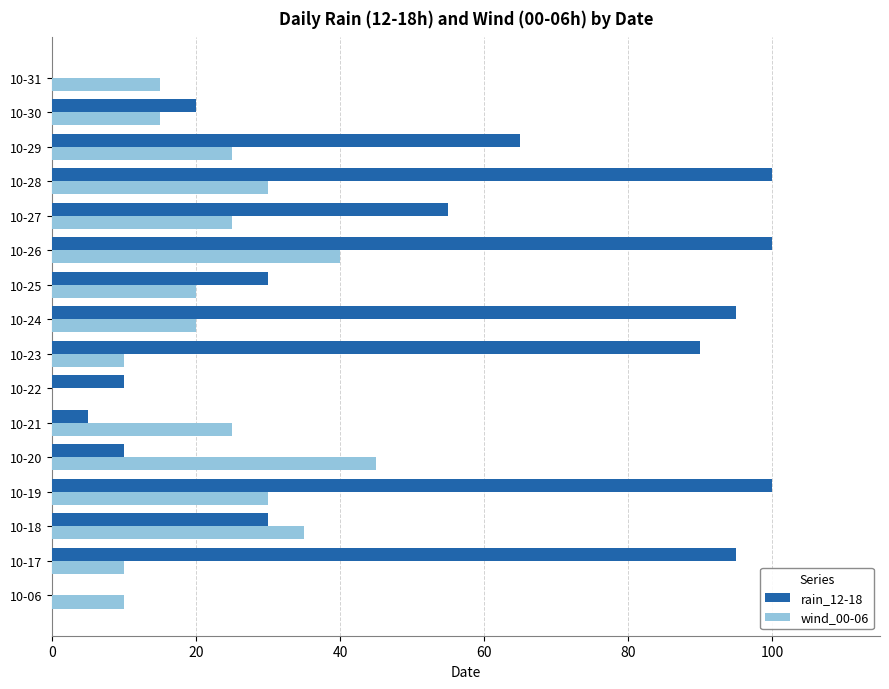

True or false: wind_00-06 has a value of 20 at 10-25.

True